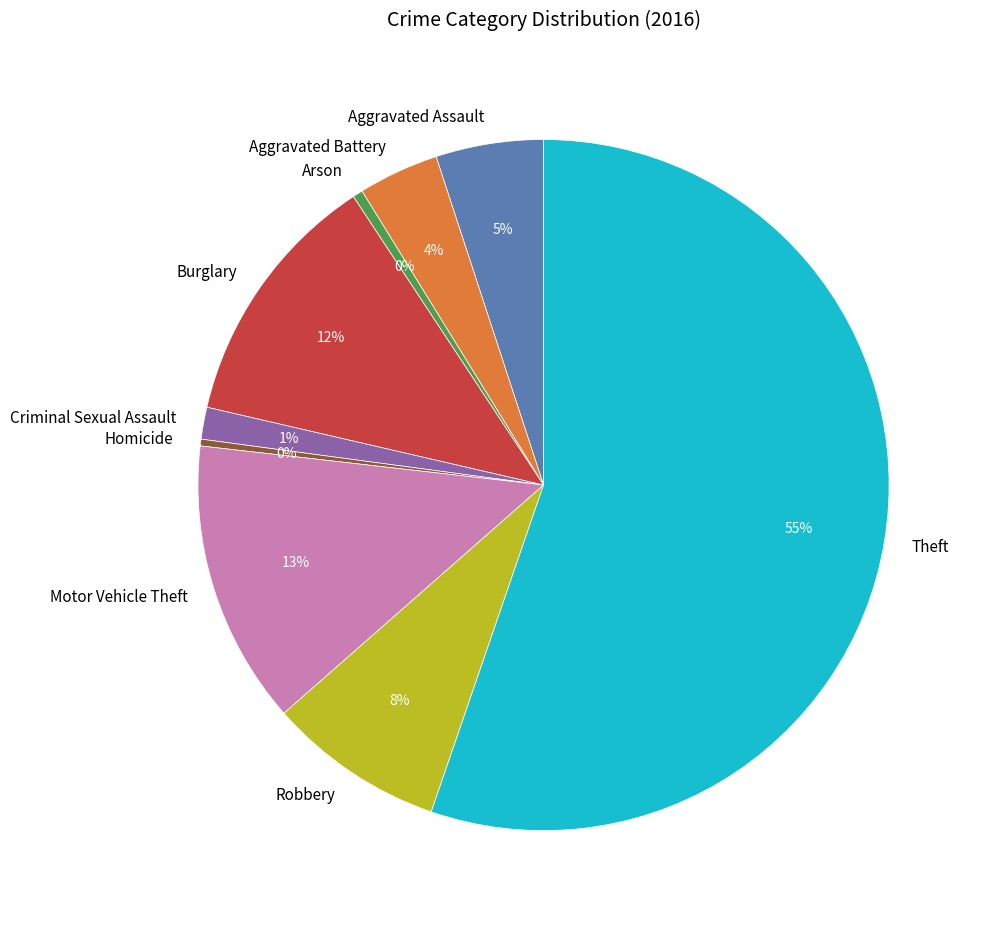

Is the sum of Burglary and Robbery greater than half?

No